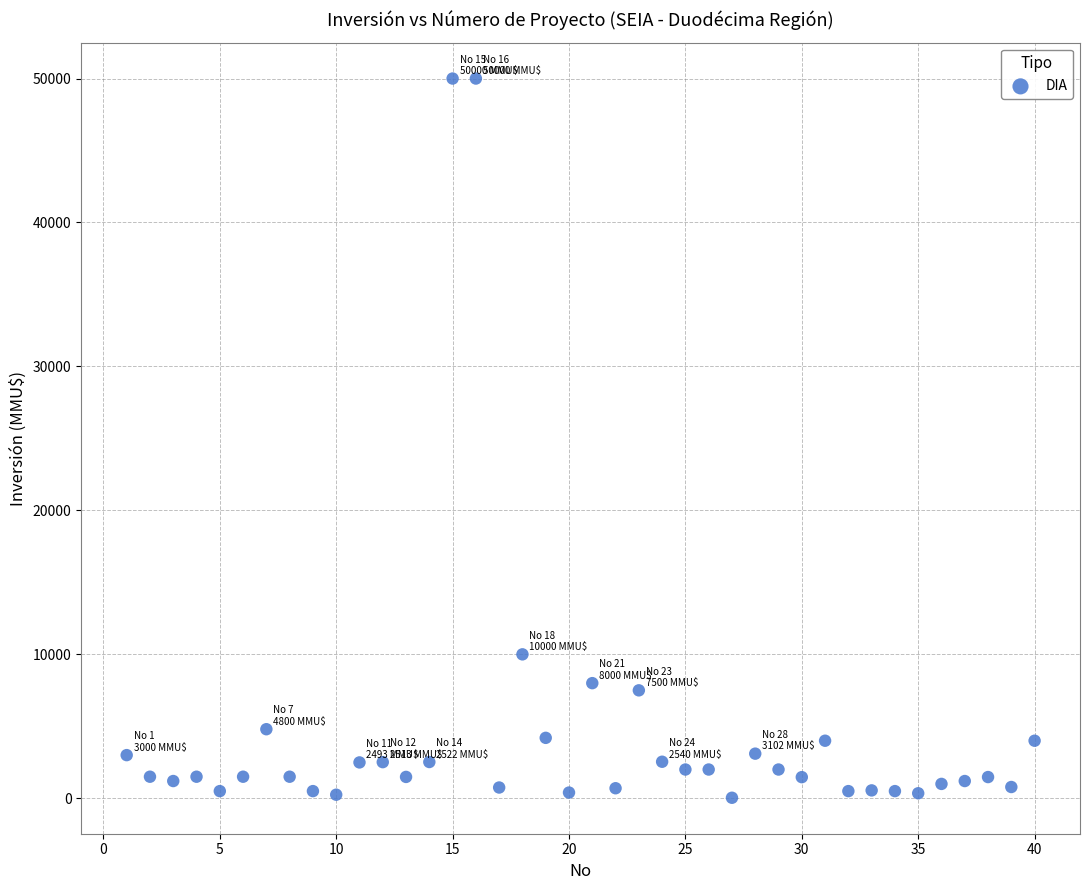

What Y value in the scatter plot is closest to 25019?

10000